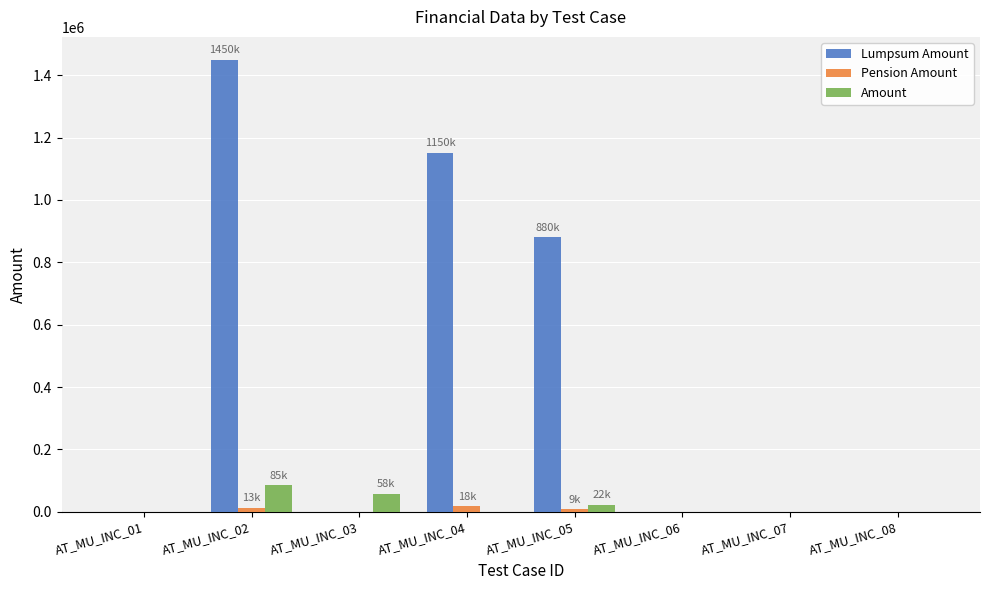

At which category is the sum across all series the highest?

AT_MU_INC_02